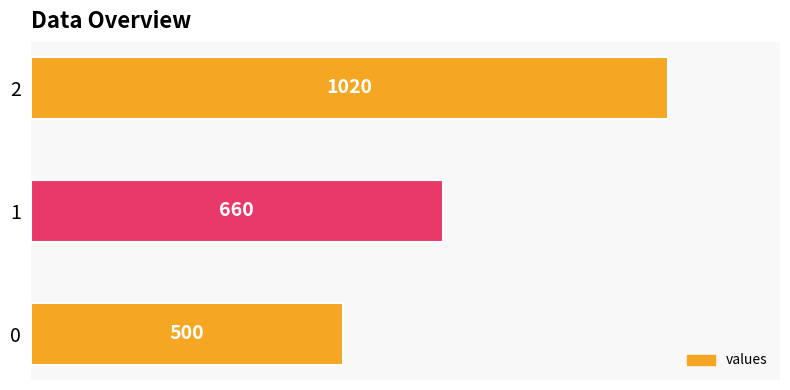

What is the average value?

727